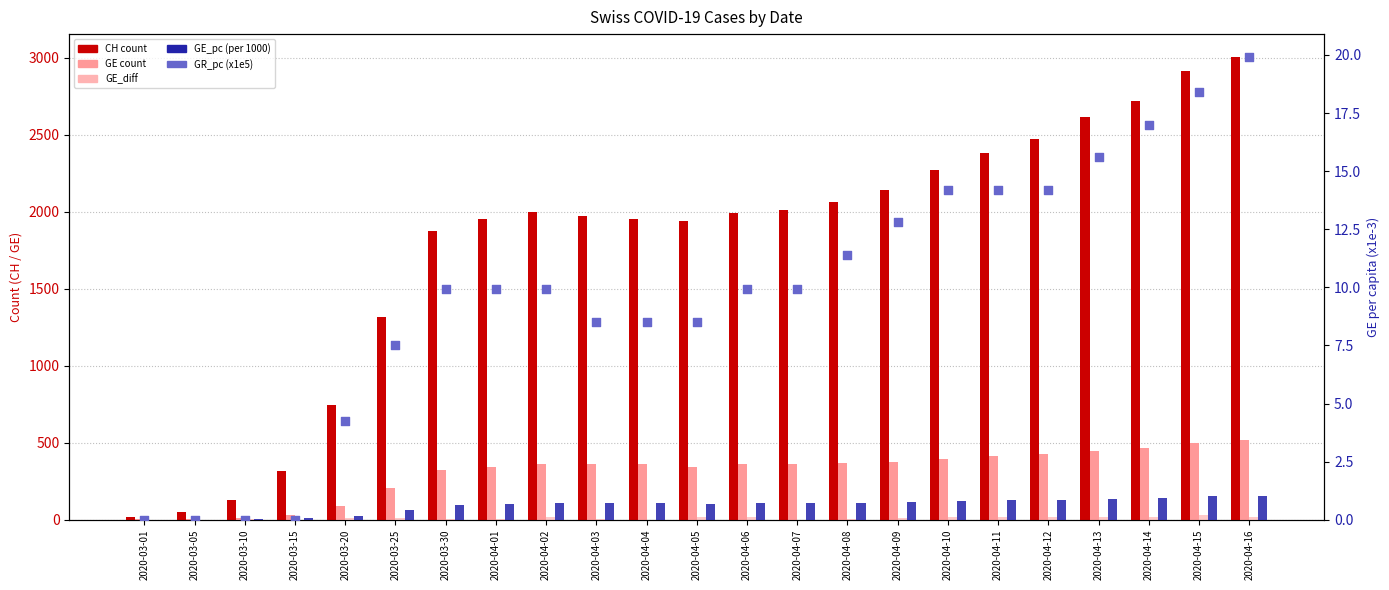

Is the value of GE at 2020-04-05 greater than the value of GR_pc (x1e5) at 2020-04-02?

Yes